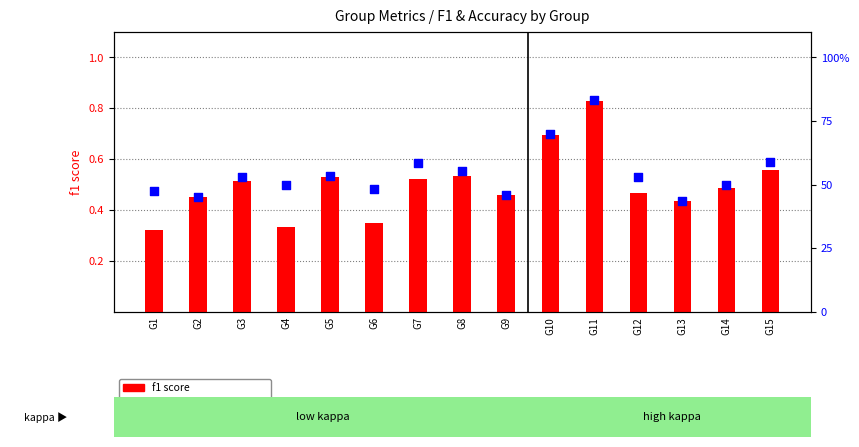

Which series reaches the maximum Y coordinate?

accuracy (%)